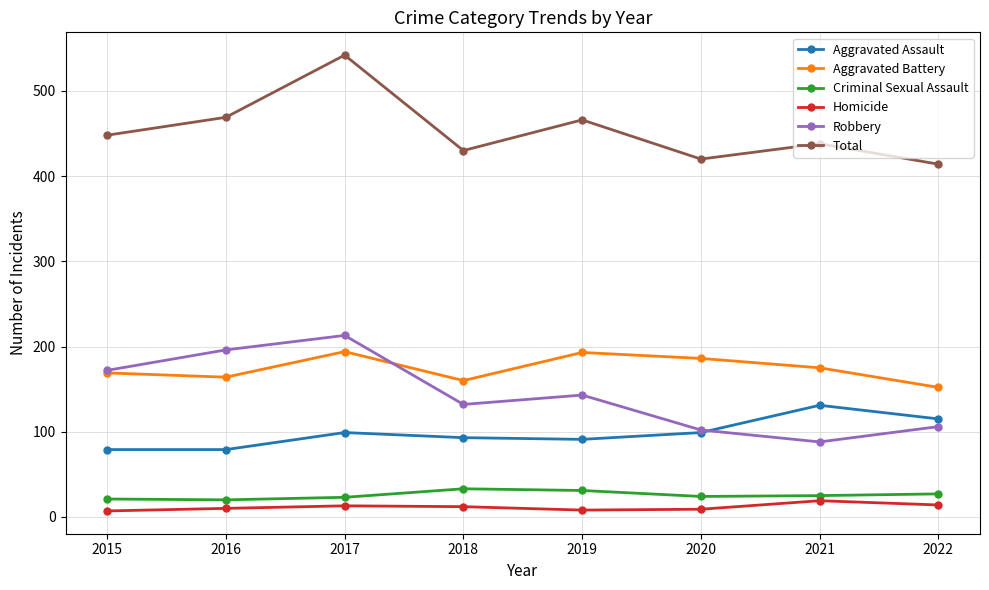

Is the value of Criminal Sexual Assault at 2017 greater than the value of Aggravated Battery at 2017?

No